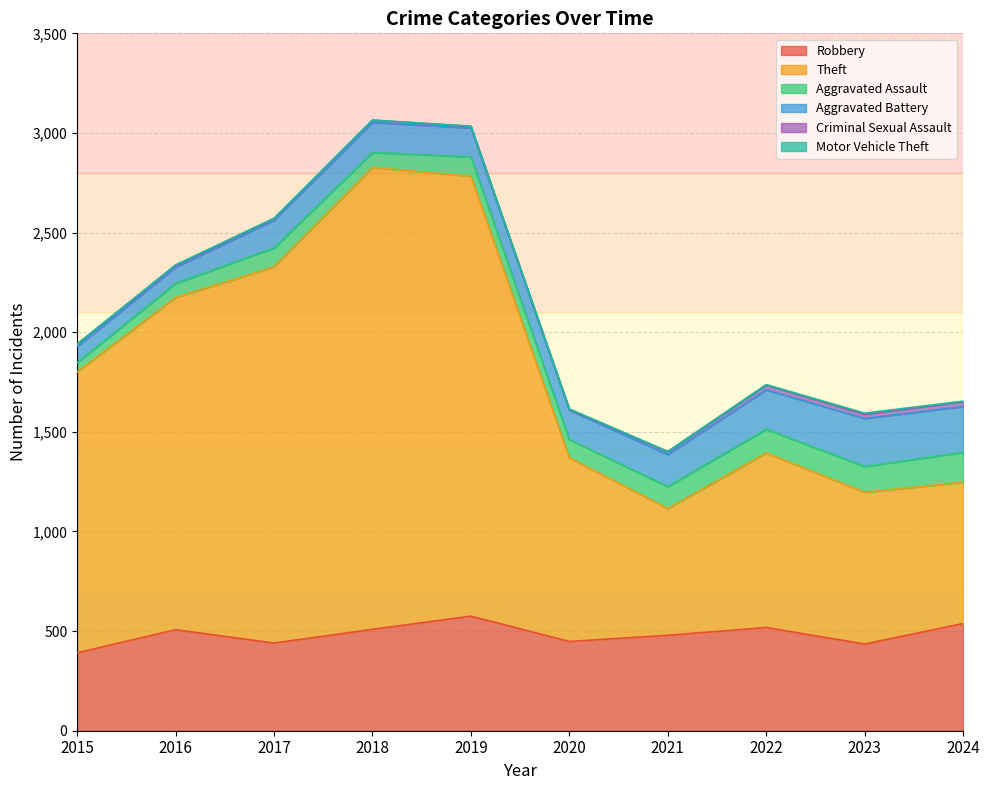

True or false: Robbery and Aggravated Battery intersect in this chart.

False